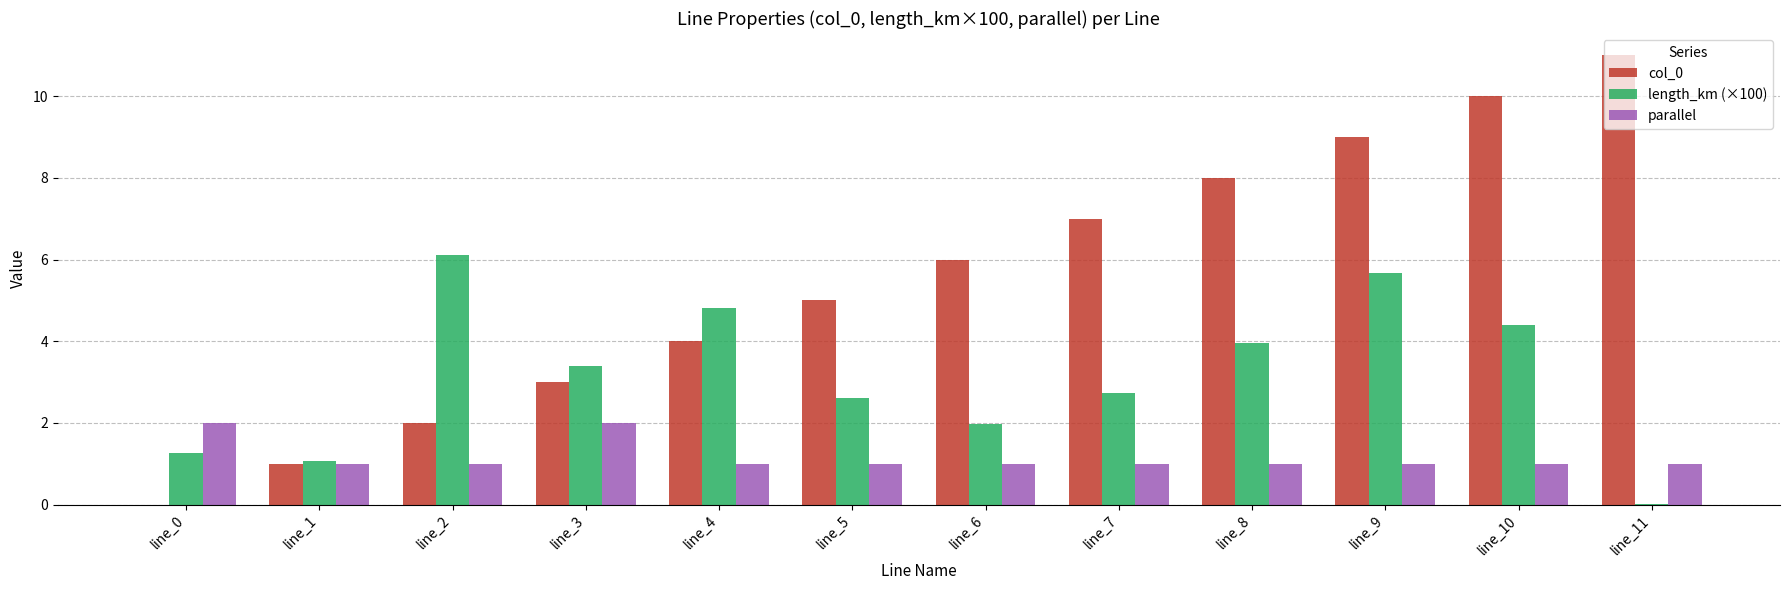

The value of length_km (×100) at line_10 is 1.1. True or false?

False